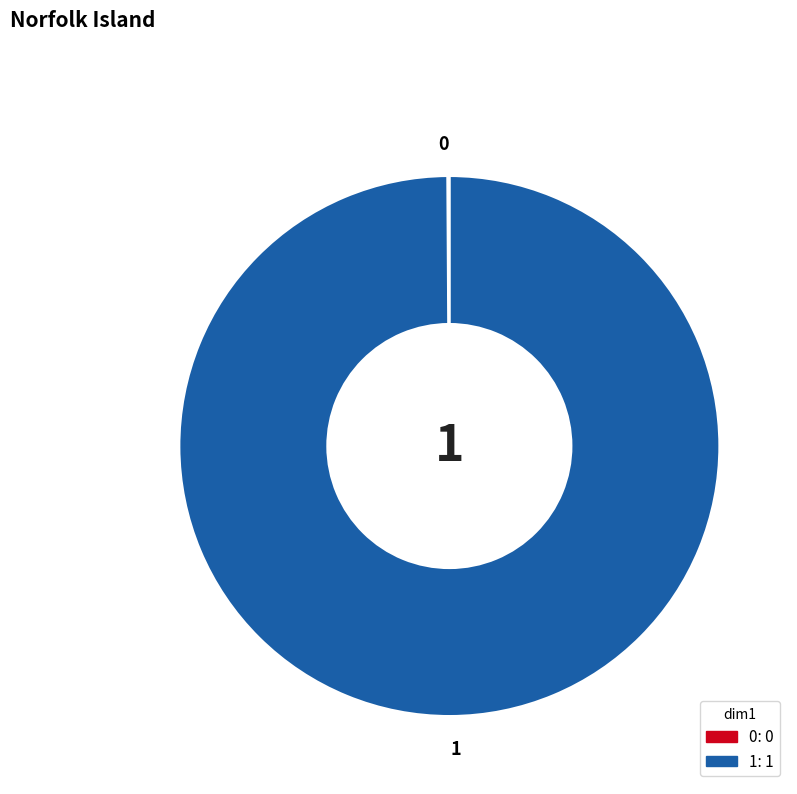

The 1 slice represents 87% of the pie. True or false?

False